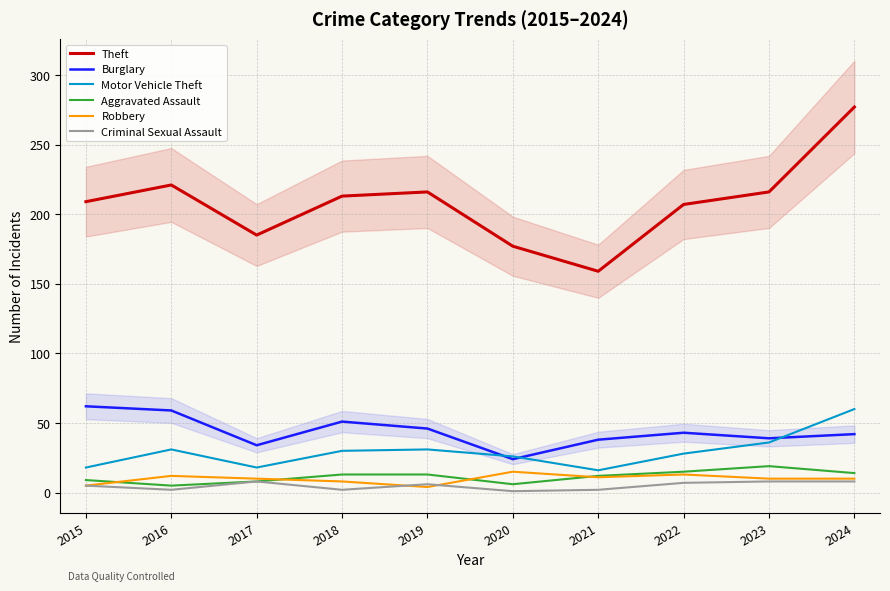

At which label does Robbery first exceed 10?

2016